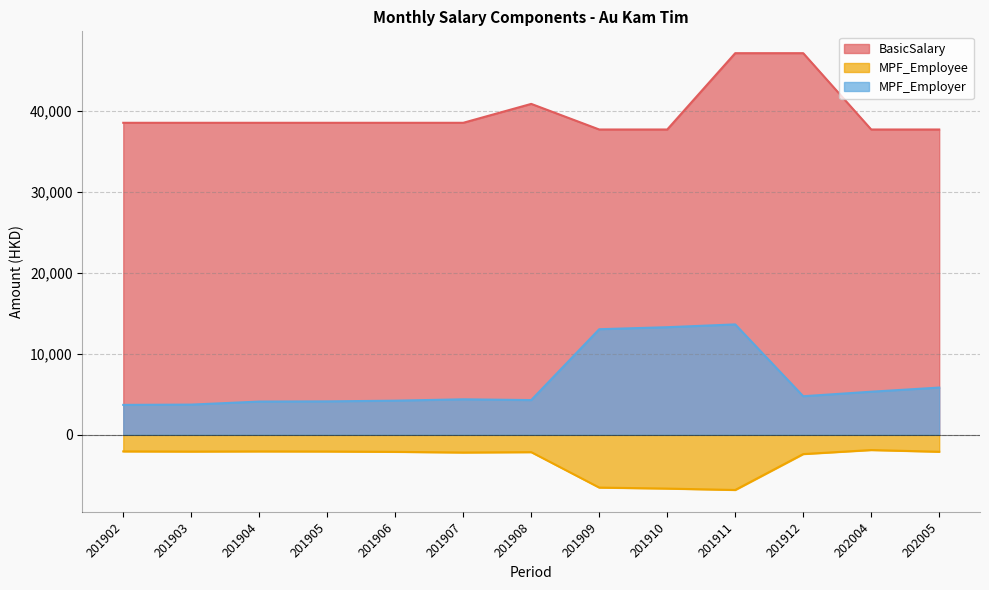

How many interior local peaks does the MPF_Employee series have?

3